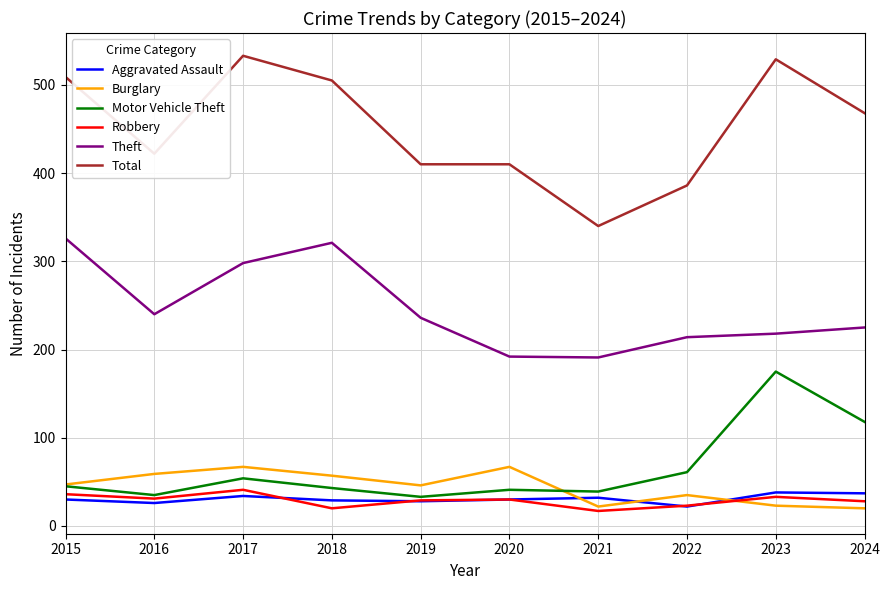

The value of Theft at 2015 is 548. True or false?

False